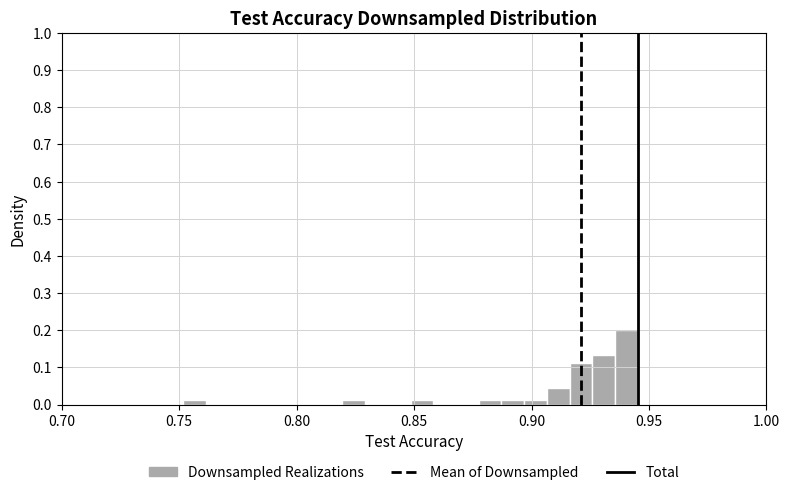

Around what value on the x-axis is the tallest bar? Give the approximate position of its centre, as read against the axis.

0.940